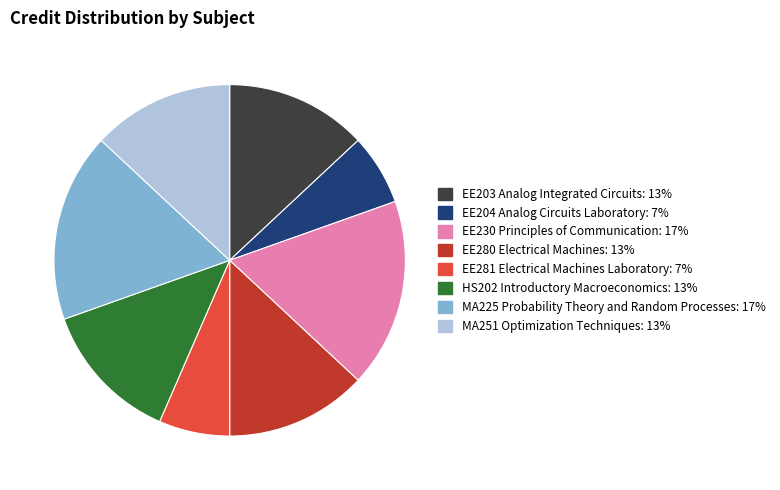

How many slices are in this pie chart?

8